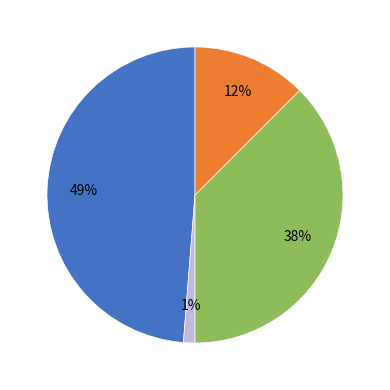

To the nearest percent, what is the average slice percentage?

25%